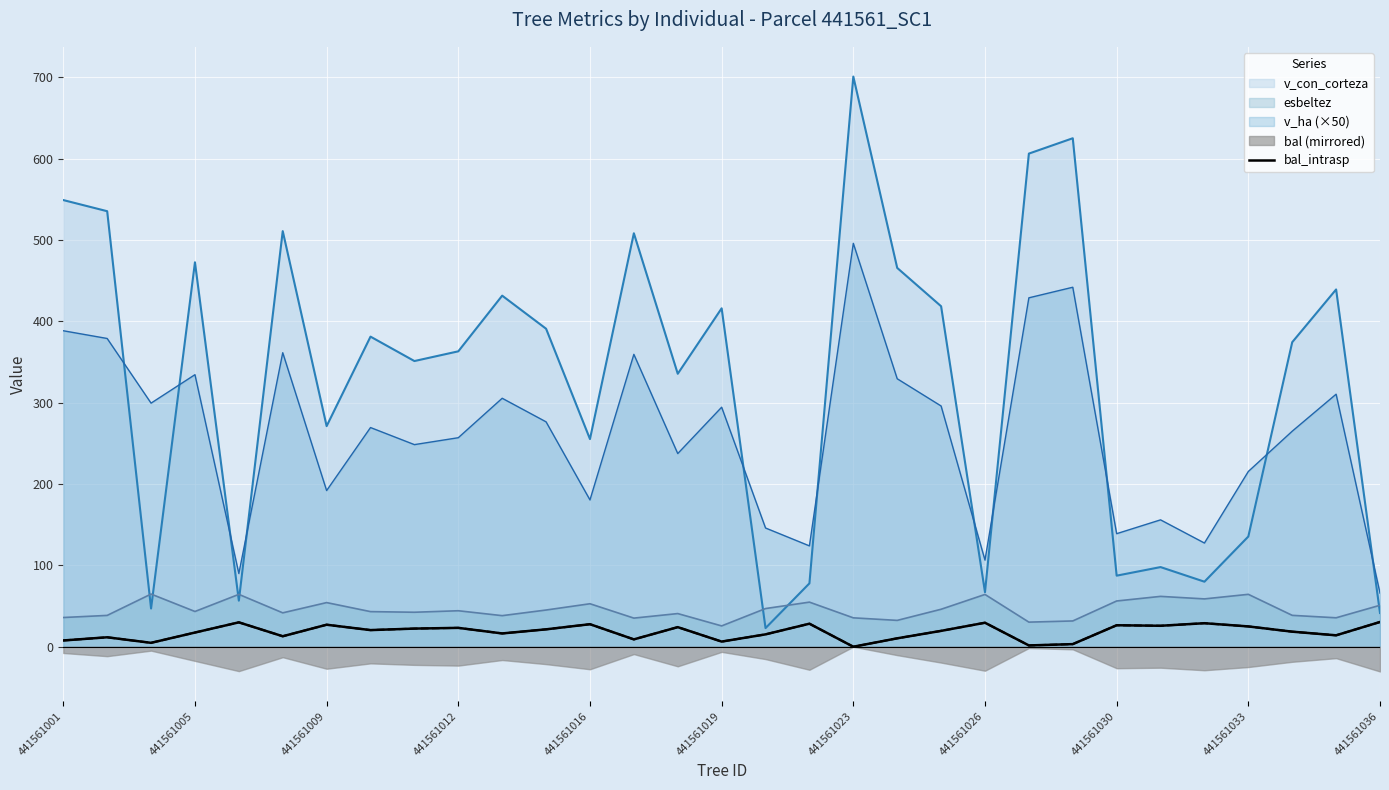

True or false: v_con_corteza and v_ha (×50) intersect in this chart.

True